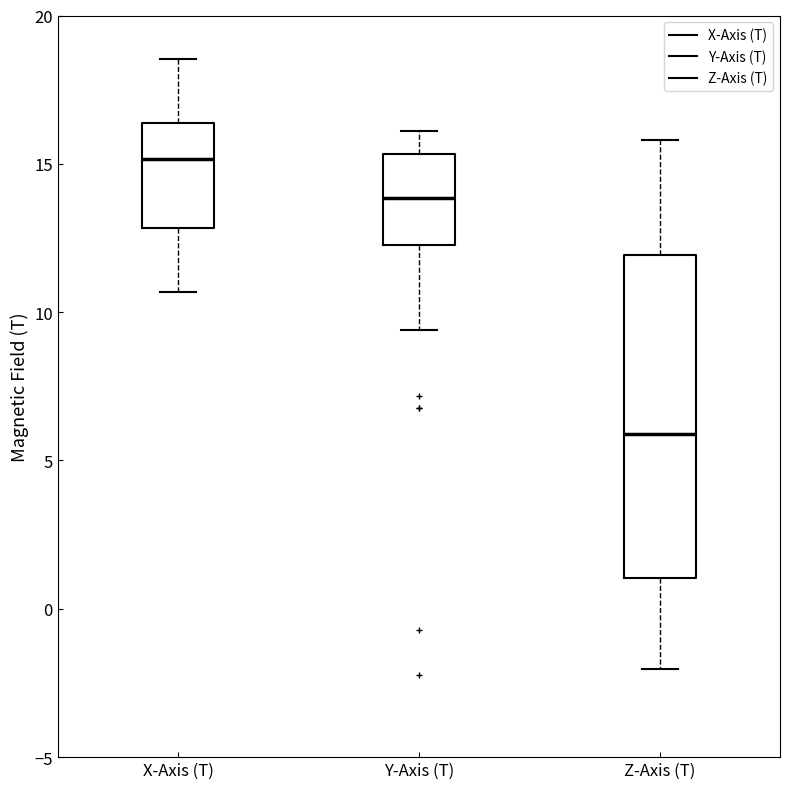

Comparing the boxes themselves (not the whiskers), which one is the tallest?

Z-Axis (T)